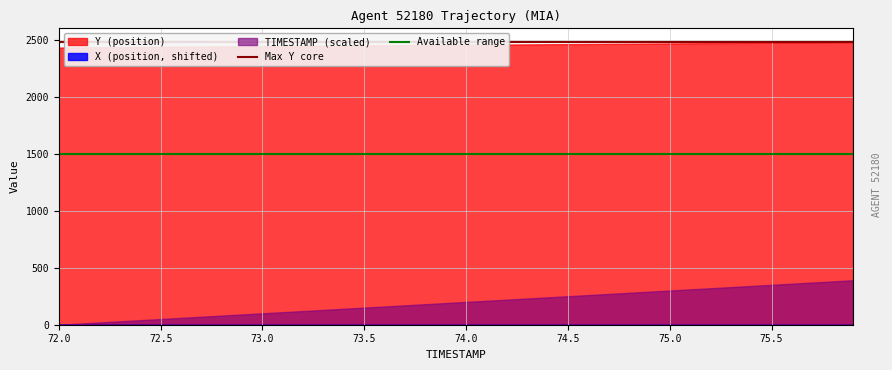

Which series has the largest range (max minus min)?

TIMESTAMP (scaled)